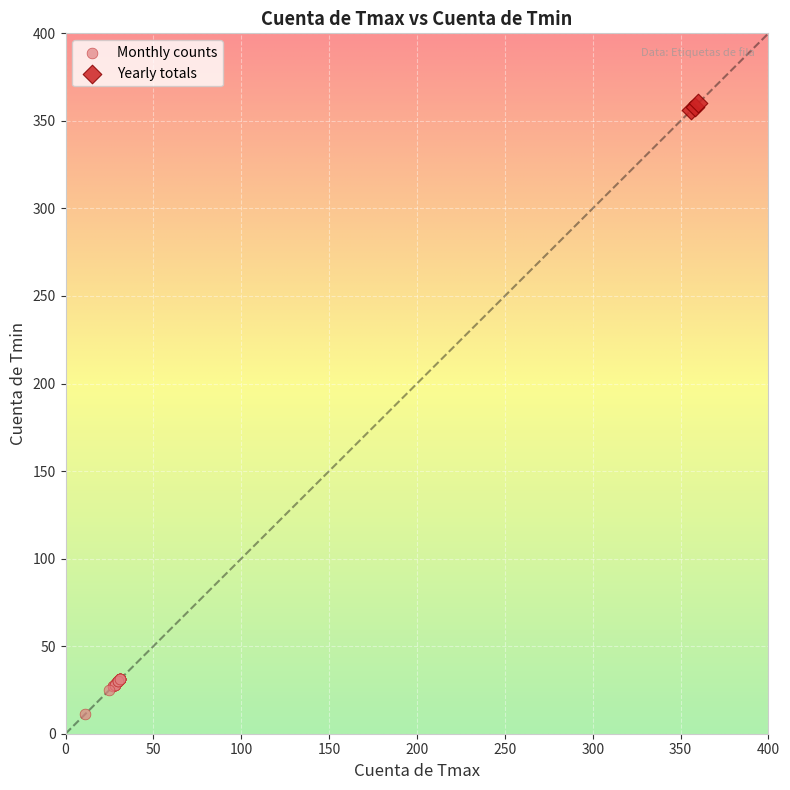

Which series contains the highest Y value?

Yearly totals